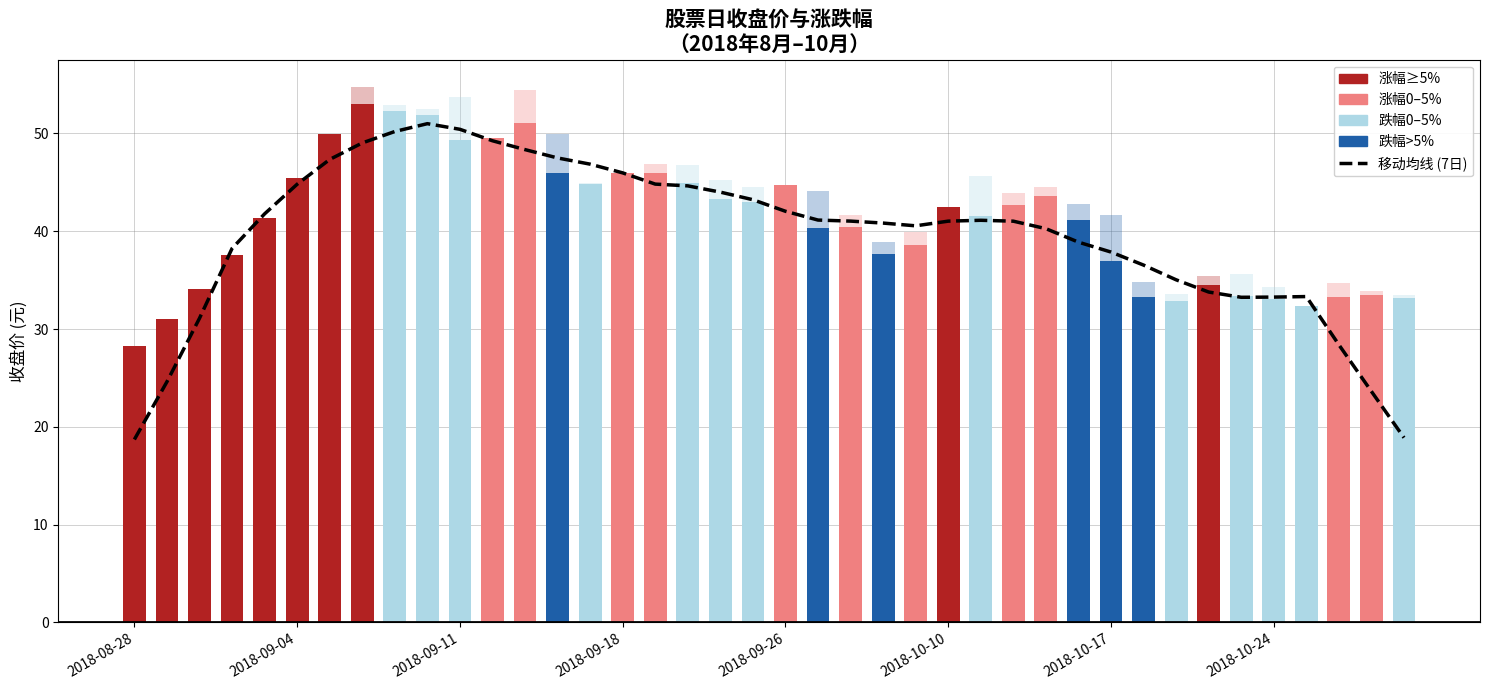

Which category has the lowest value across all series?

2018-08-28